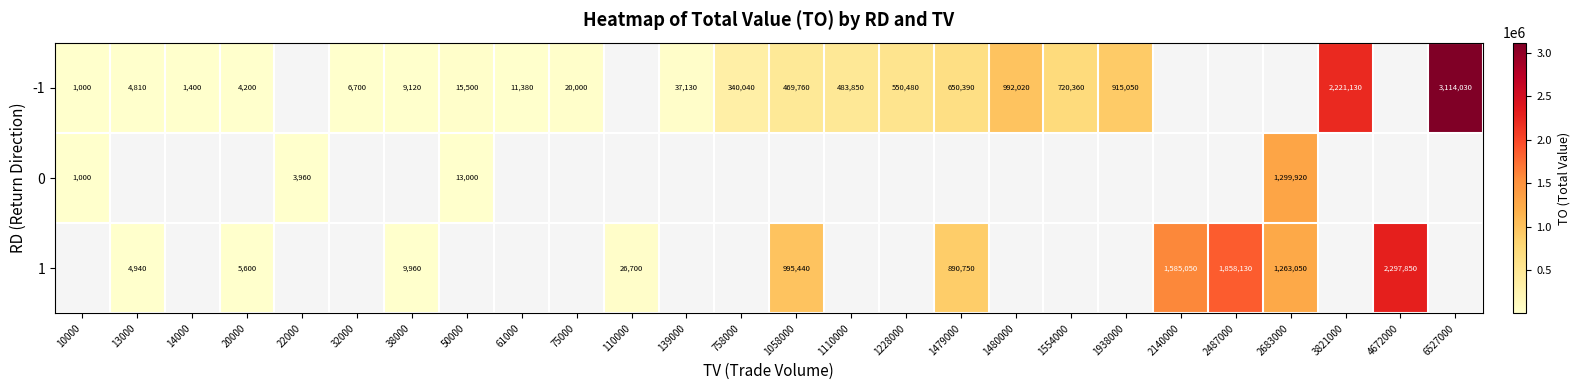

Which has a higher value, 1228000 or 10000?

1228000